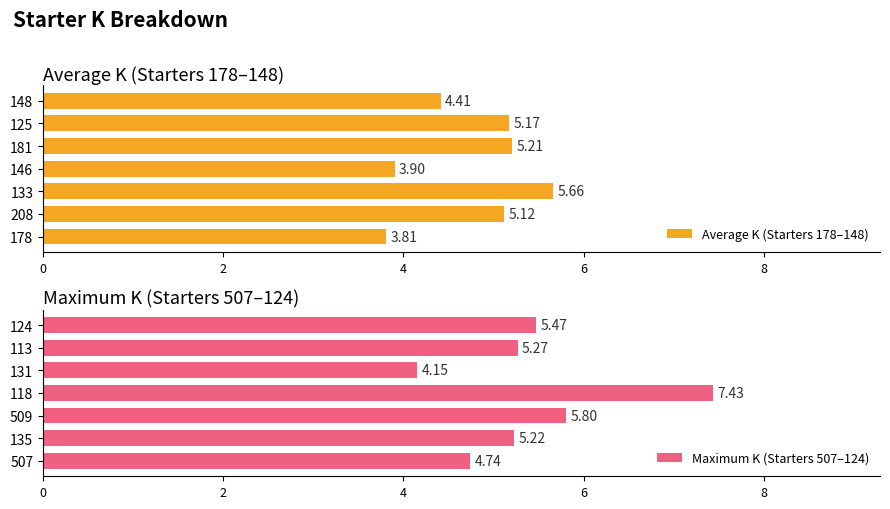

What is the average value of the Maximum K (Starters 507–124) series?

5.4